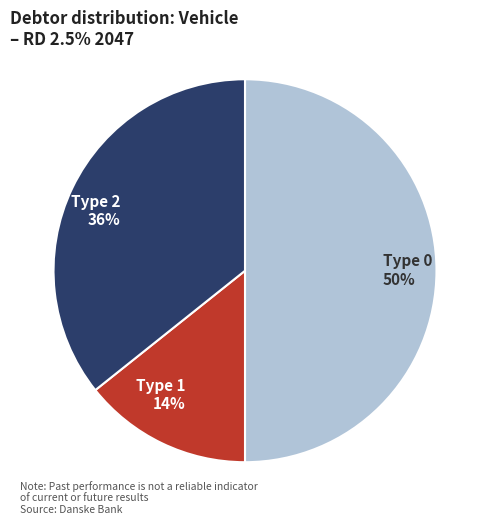

To the nearest percent, what is the average slice percentage?

33%